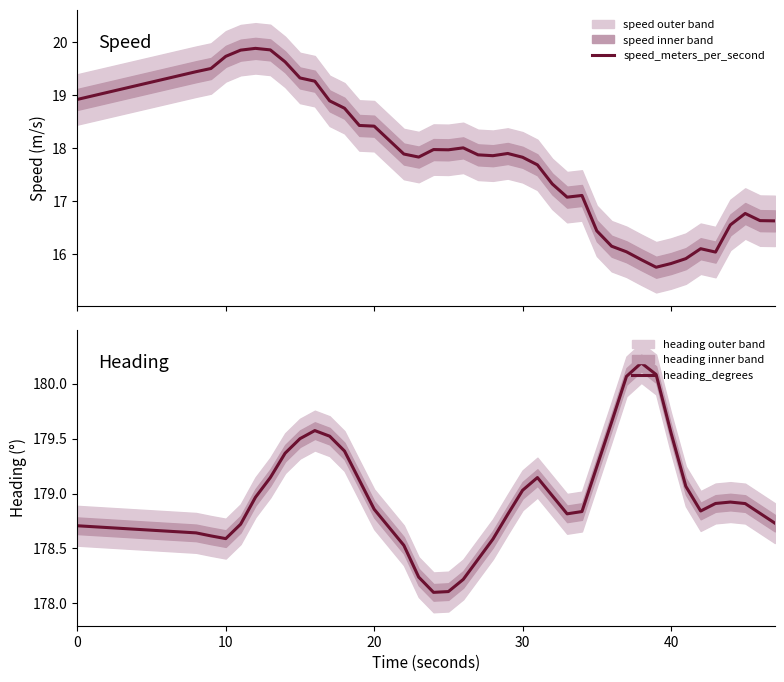

What is the highest value of the speed_meters_per_second series?

19.9